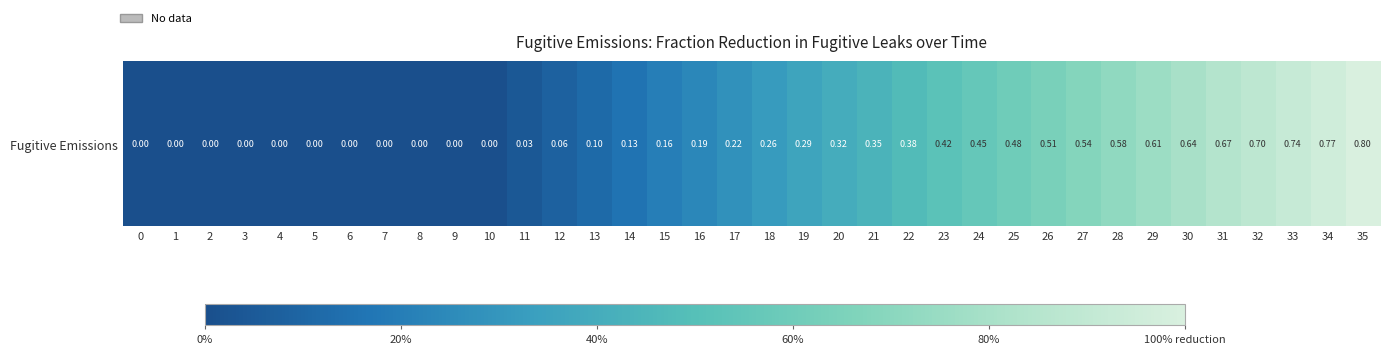

Count the number of data series in this chart.

1